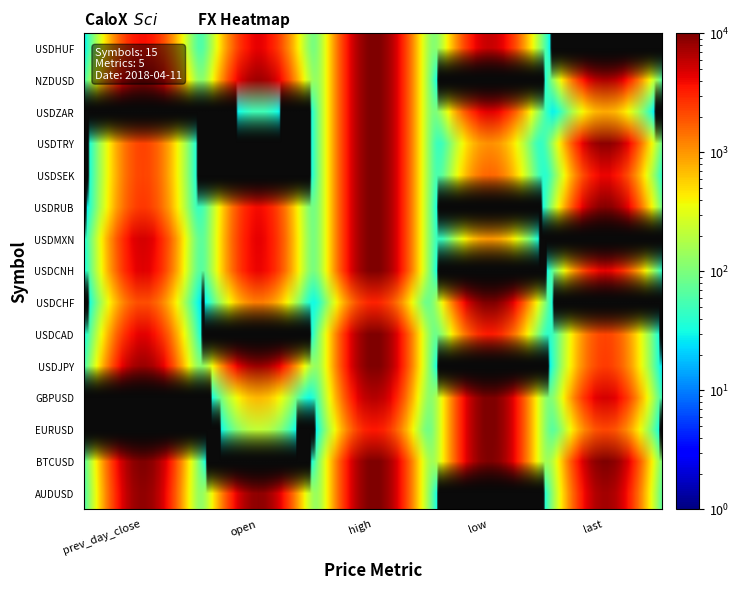

Reading left to right, transcribe all the data shown in this chart.

AUDUSD: 0=0.8	1=0.8	2=0.8	3=0.8	4=0.8
BTCUSD: 0=6827.4	1=0.0	2=6880.0	3=6810.8	4=6844.6
EURUSD: 0=1.2	1=1.2	2=1.2	3=1.2	4=1.2
GBPUSD: 0=1.4	1=1.4	2=1.4	3=1.4	4=1.4
USDJPY: 0=107.2	1=107.2	2=107.2	3=107.0	4=107.0
USDCAD: 0=1.3	1=1.3	2=1.3	3=1.3	4=1.3
USDCHF: 0=1.0	1=1.0	2=1.0	3=1.0	4=1.0
USDCNH: 0=6.3	1=6.3	2=6.3	3=6.3	4=6.3
USDMXN: 0=18.3	1=18.3	2=18.3	3=18.2	4=18.2
USDRUB: 0=63.0	1=63.1	2=63.2	3=62.9	4=63.2
USDSEK: 0=8.3	1=8.3	2=8.3	3=8.3	4=8.3
USDTRY: 0=4.1	1=4.1	2=4.1	3=4.1	4=4.1
USDZAR: 0=12.0	1=12.0	2=12.1	3=12.0	4=12.0
NZDUSD: 0=0.7	1=0.7	2=0.7	3=0.7	4=0.7
USDHUF: 0=251.8	1=251.8	2=252.0	3=251.8	4=251.6